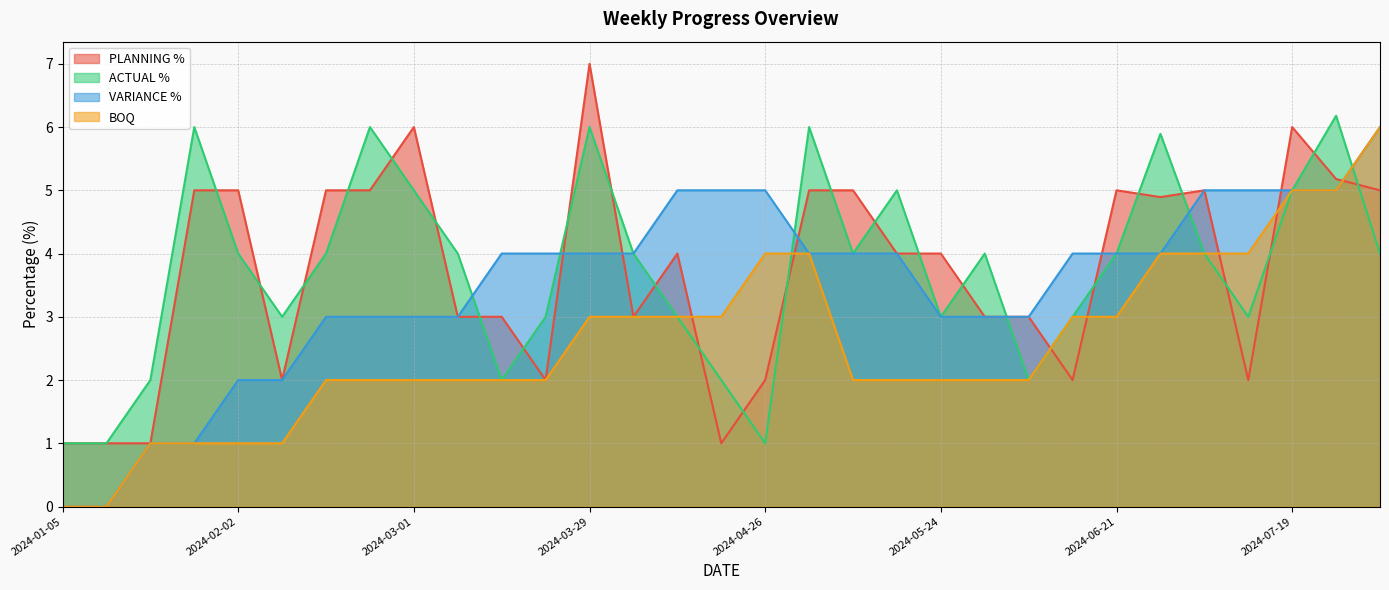

Rank the series at 2024-08-02 from highest to lowest value.

VARIANCE %, BOQ, PLANNING %, ACTUAL %